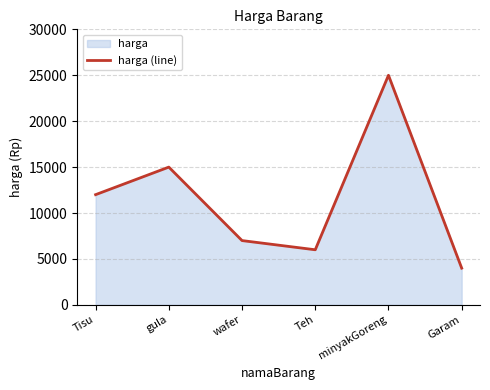

At which category does the data reach its first local peak?

gula